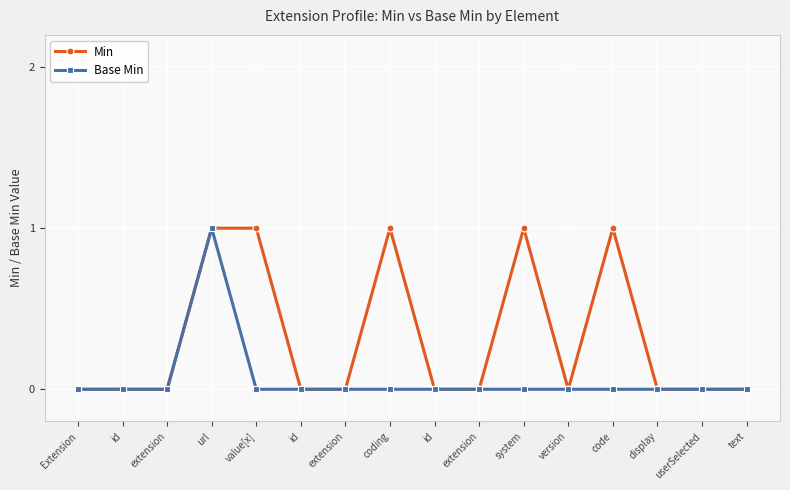

Reading left to right, transcribe all the data shown in this chart.

Min: 0	0	0	1	1	0	0	1	0	0	1	0	1	0	0	0
Base Min: 0	0	0	1	0	0	0	0	0	0	0	0	0	0	0	0